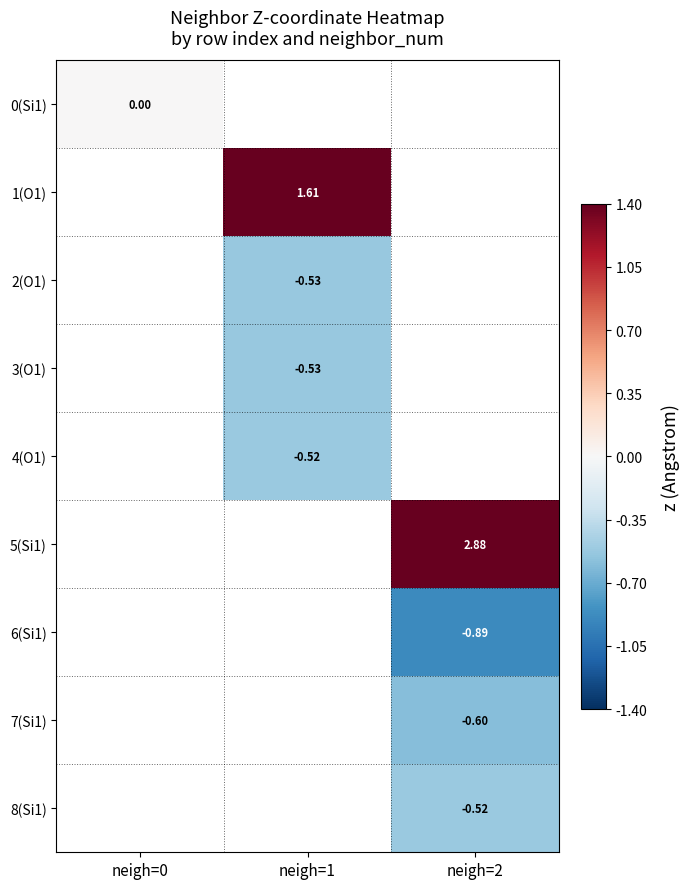

List the labels in order of 6(Si1) value, largest first.

neigh=0, neigh=1, neigh=2